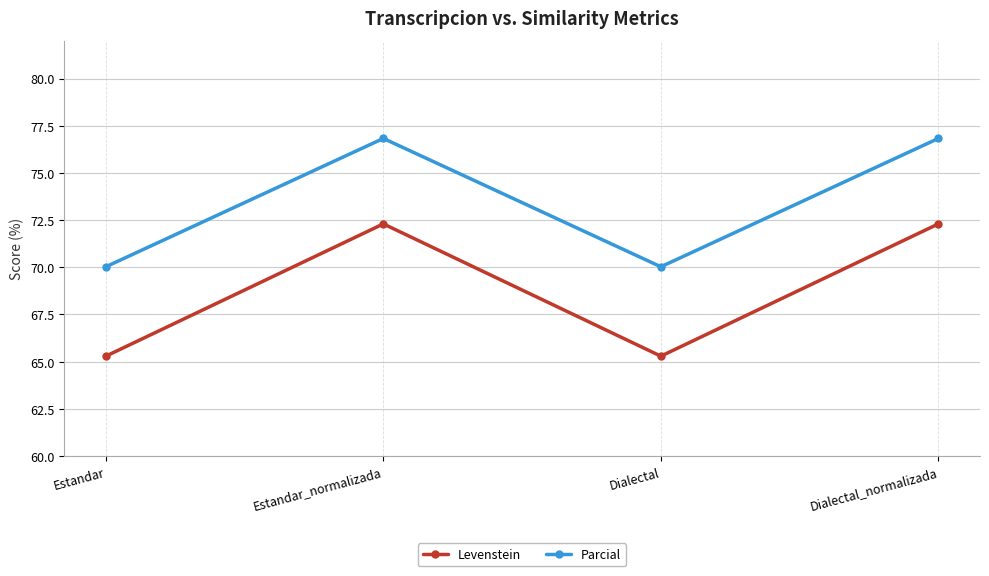

The Levenstein series shows 72.3 at Dialectal_normalizada. True or false?

True